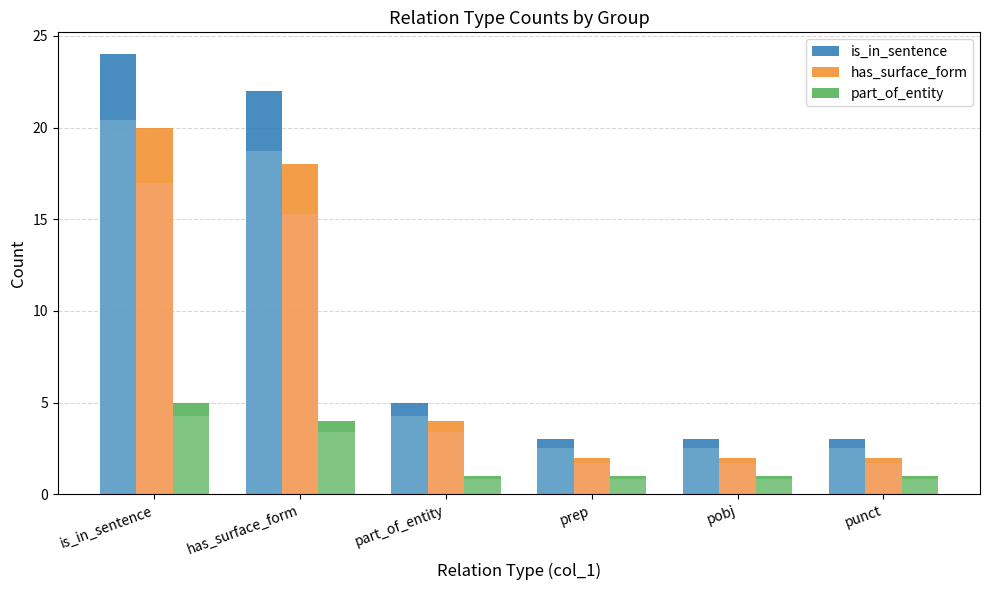

Reading right to left, extract all data points from this chart.

is_in_sentence: 3	3	3	5	22	24
has_surface_form: 2	2	2	4	18	20
part_of_entity: 1	1	1	1	4	5